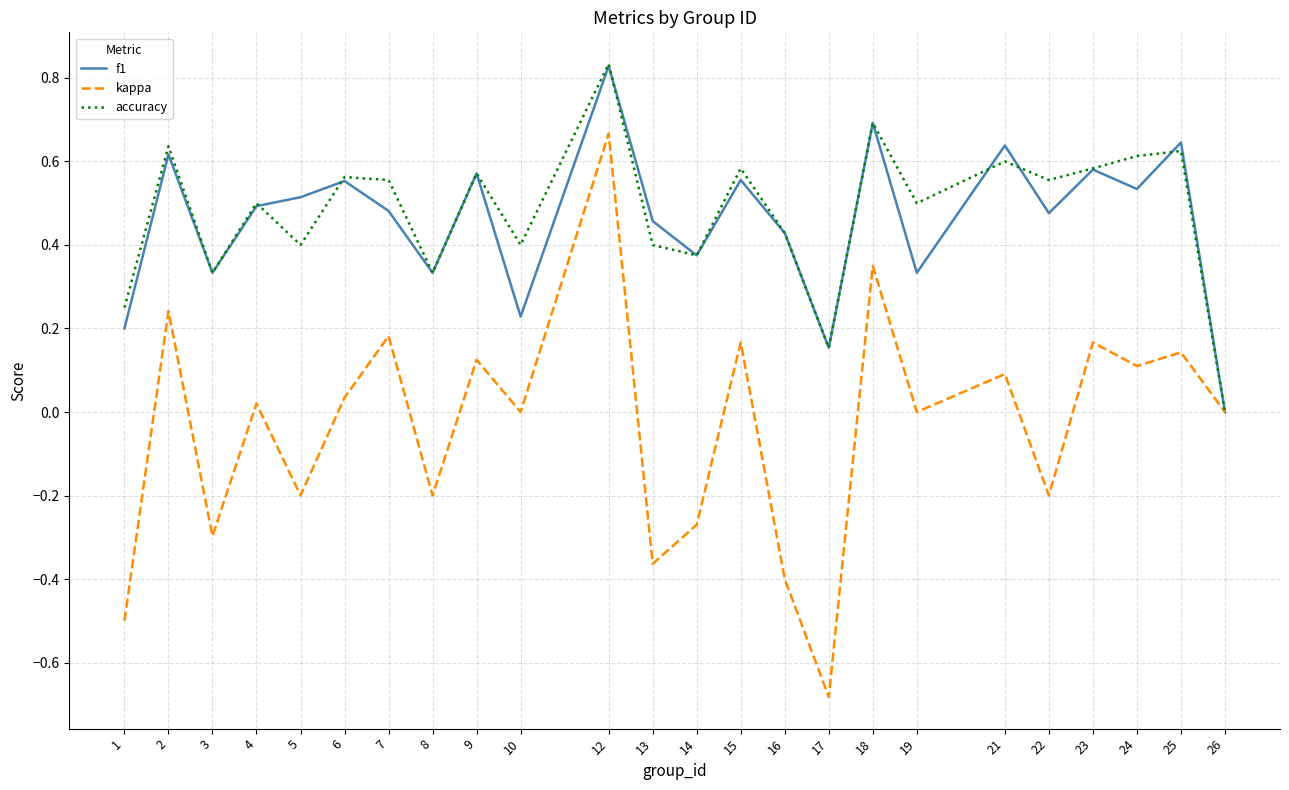

At which label does accuracy reach its peak?

12